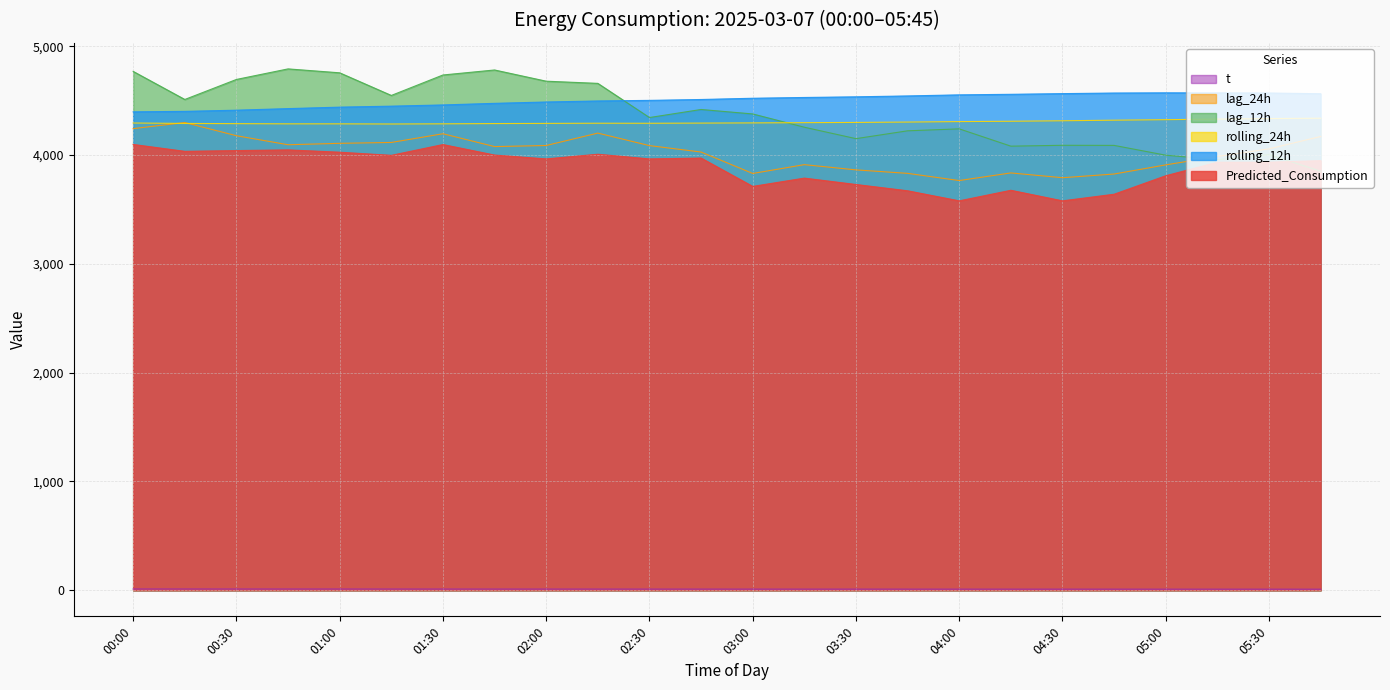

What is the minimum value for rolling_24h?

4284.7